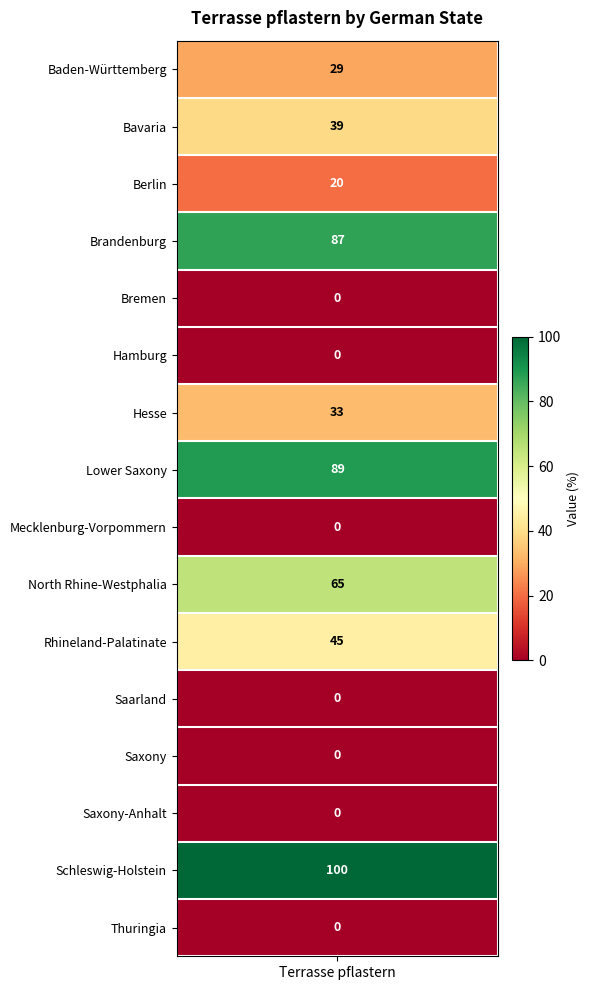

What is the change in value from Berlin to North Rhine-Westphalia?

+45